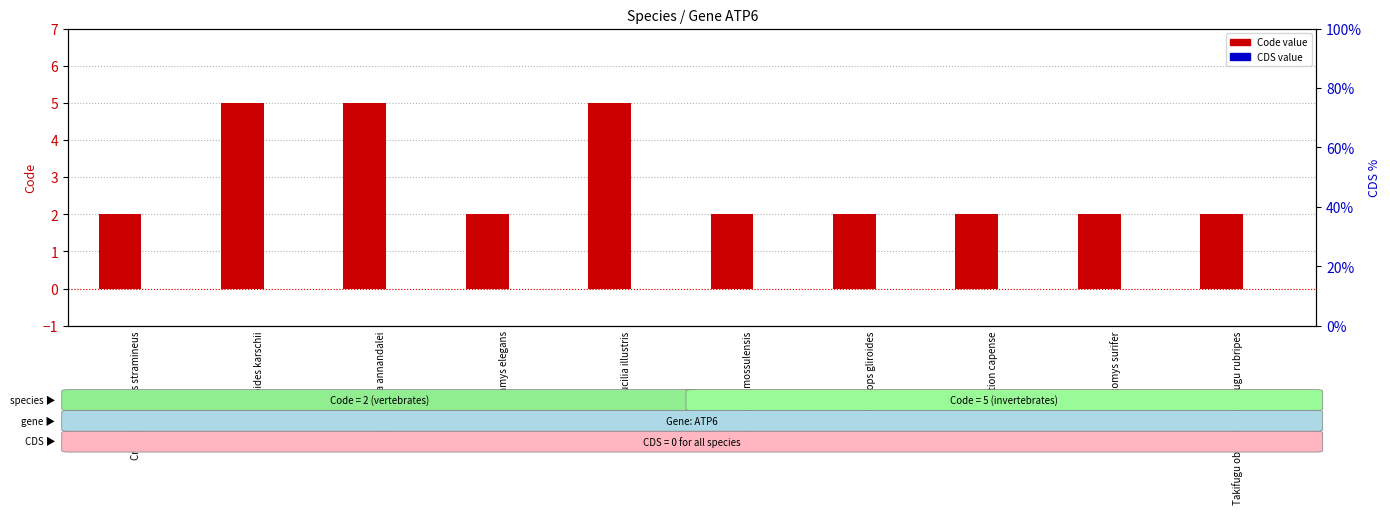

What is the label of the 3rd bar from the left?

Glyptelasma annandalei